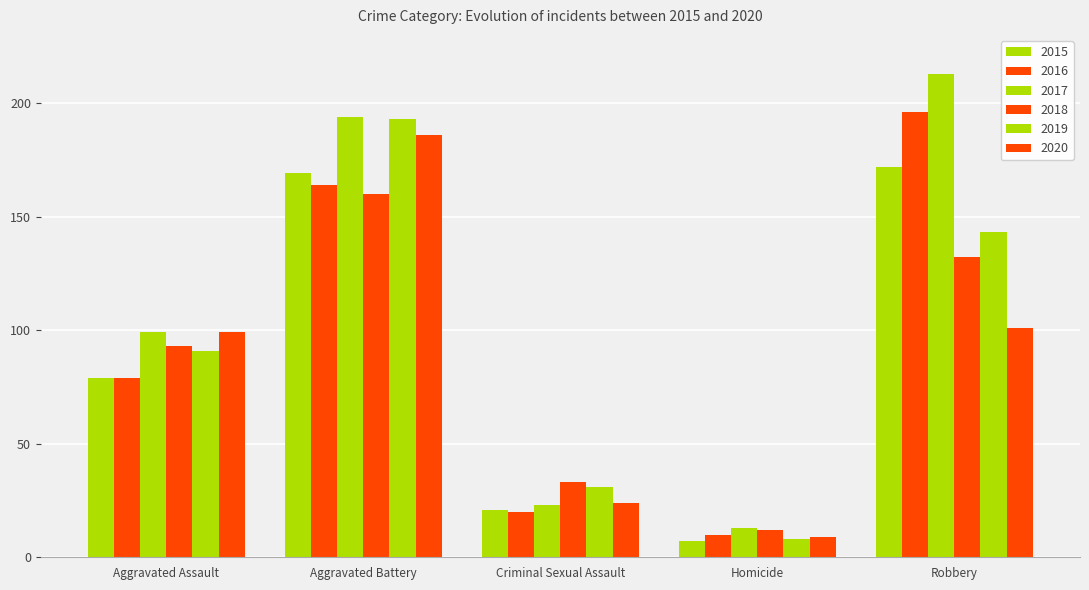

Which series has the largest total across all categories?

2017